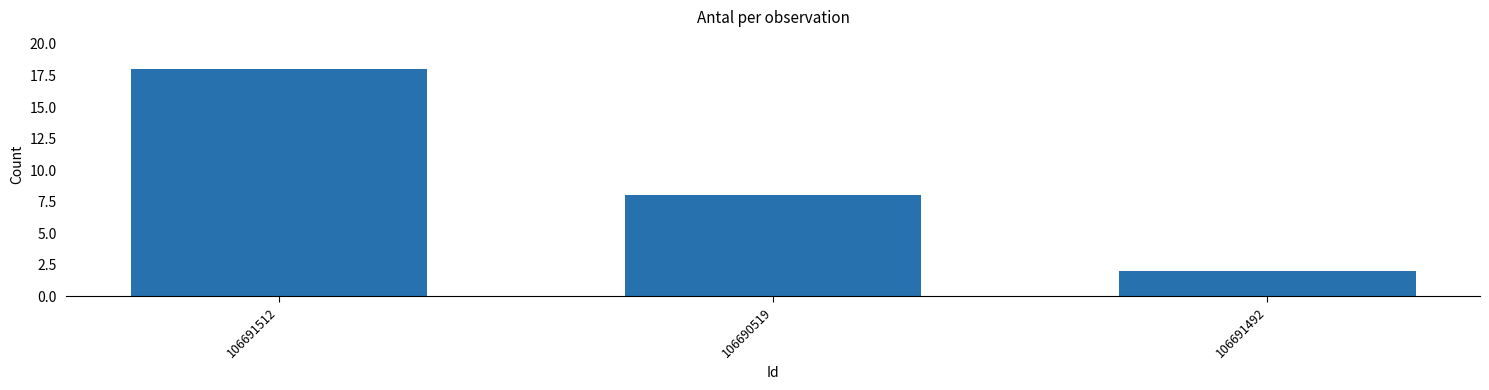

Reading left to right, what are all the values shown in this chart?

18	8	2